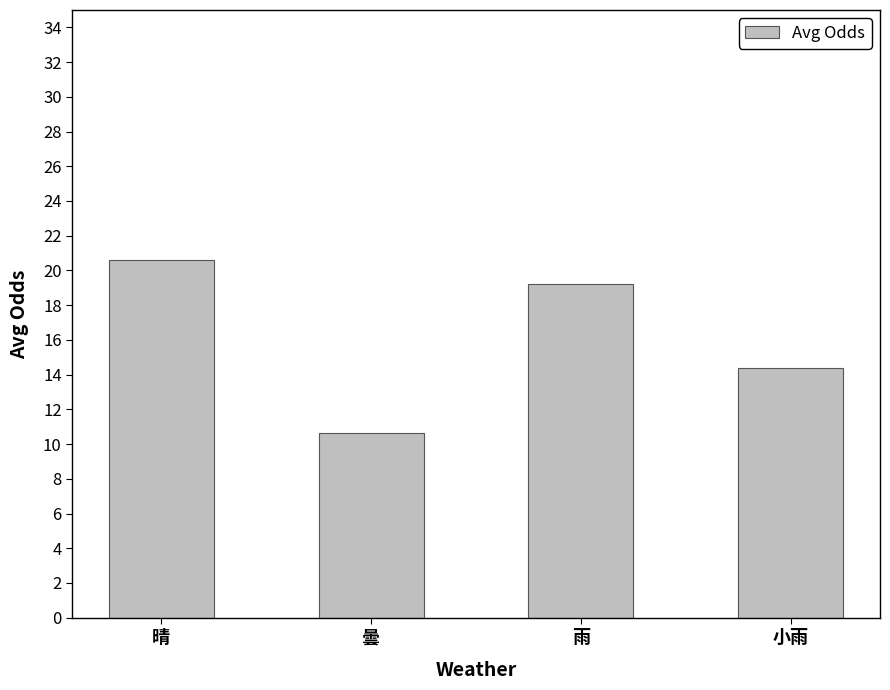

Read the value at 小雨.

14.4